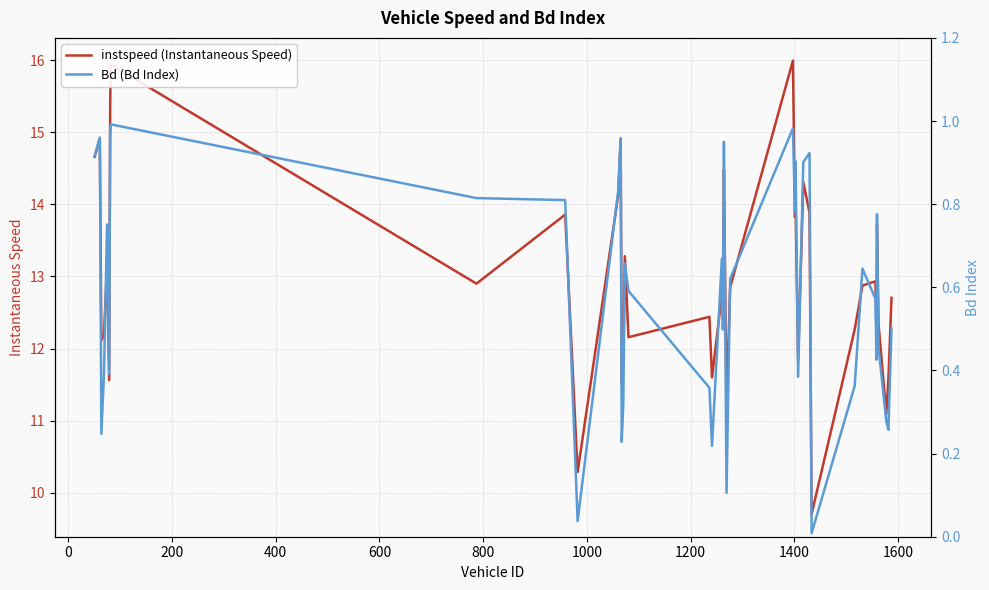

What is the maximum value for instspeed (Instantaneous Speed)?

16.0